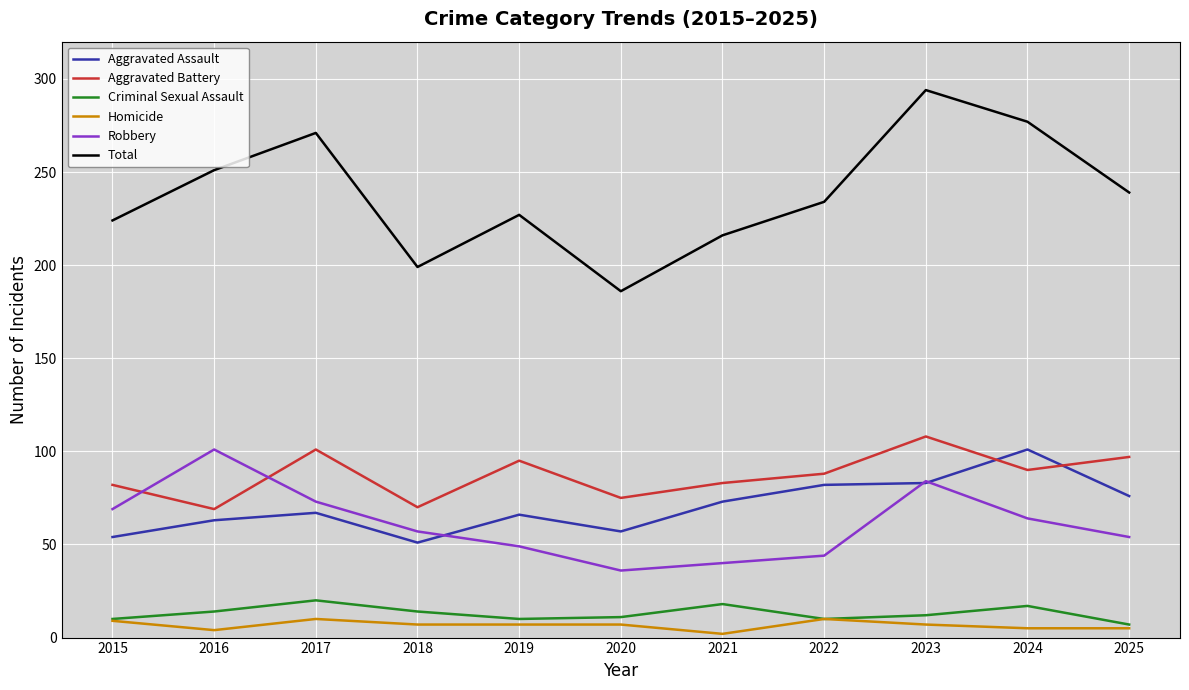

In Aggravated Battery, how many points are lower than both neighbors (excluding endpoints)?

4